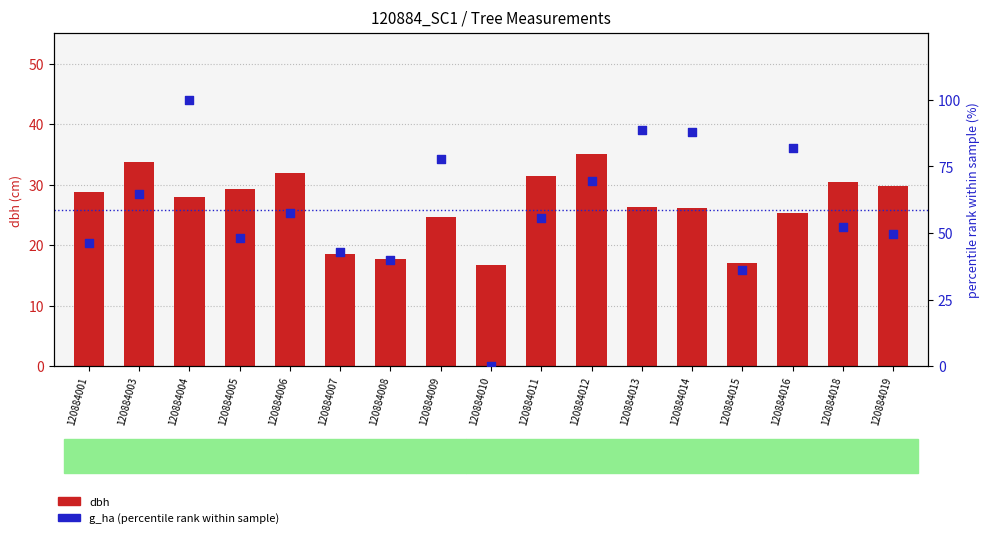

Which series reaches the maximum Y coordinate?

g_ha (percentile rank)